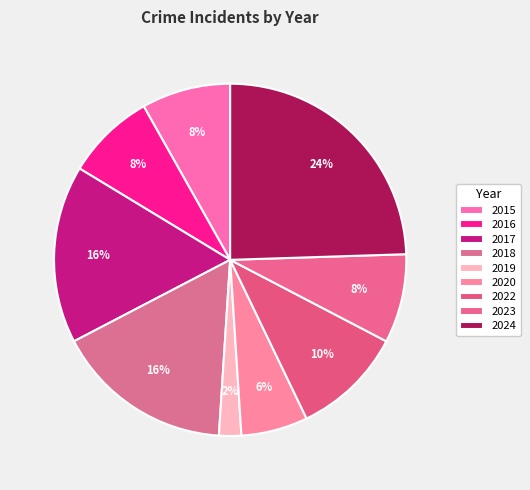

Count the number of slices in the pie.

9